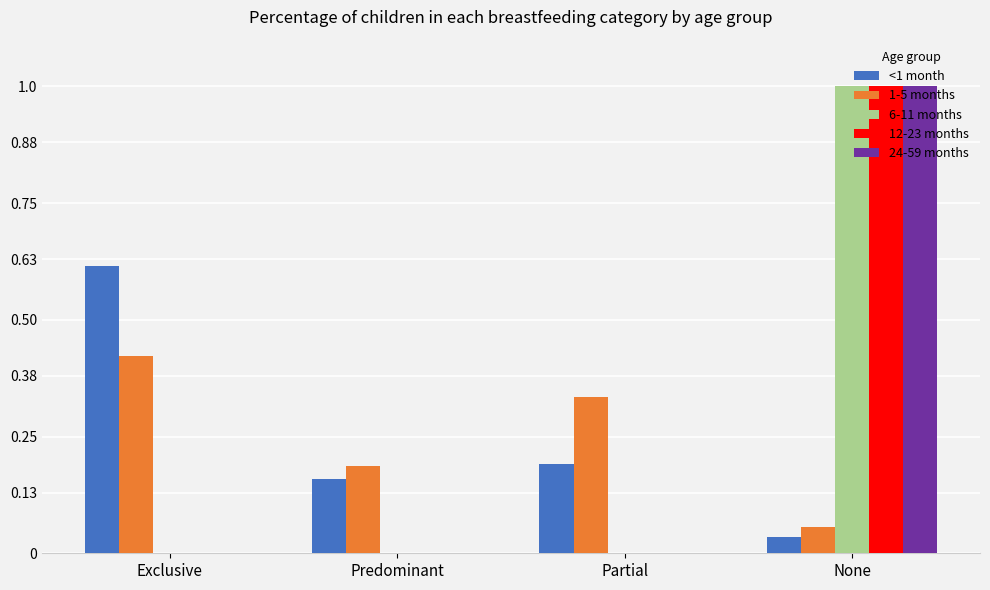

Which series changed the most between Exclusive and Partial?

<1 month